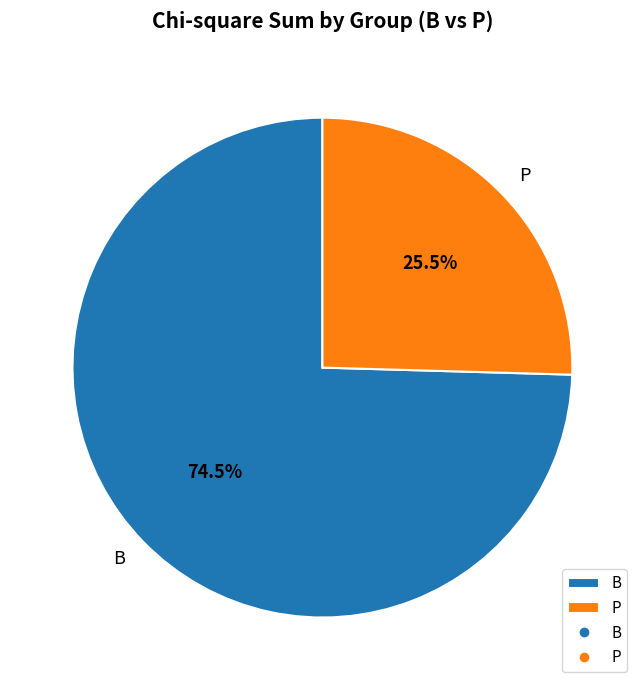

Is B the majority of the pie?

Yes